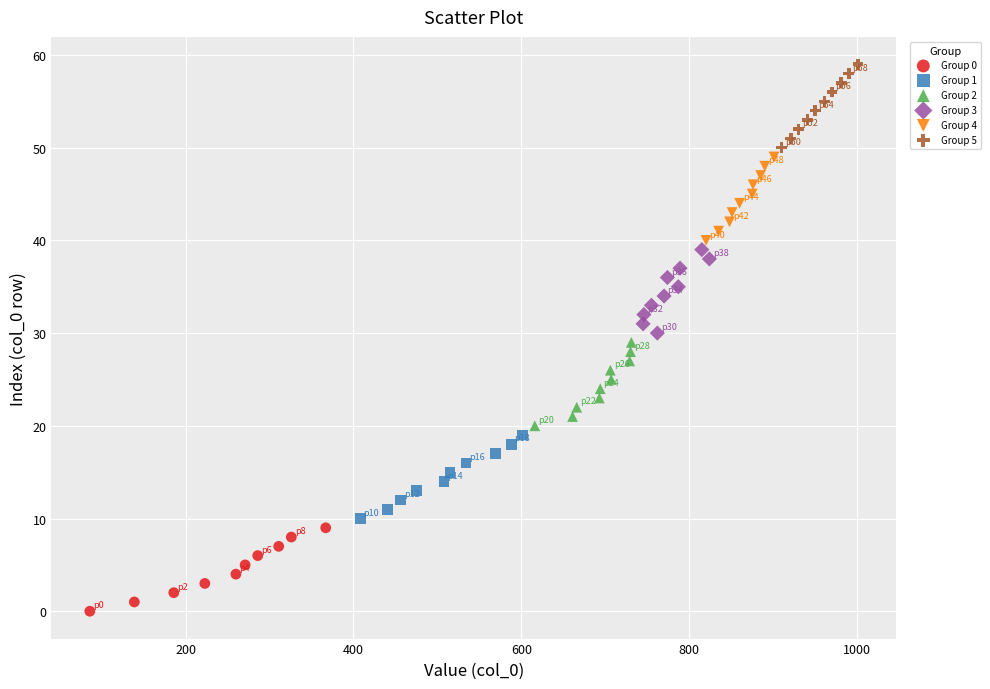

What are all the series names shown in the legend?

Group 0, Group 1, Group 2, Group 3, Group 4, Group 5